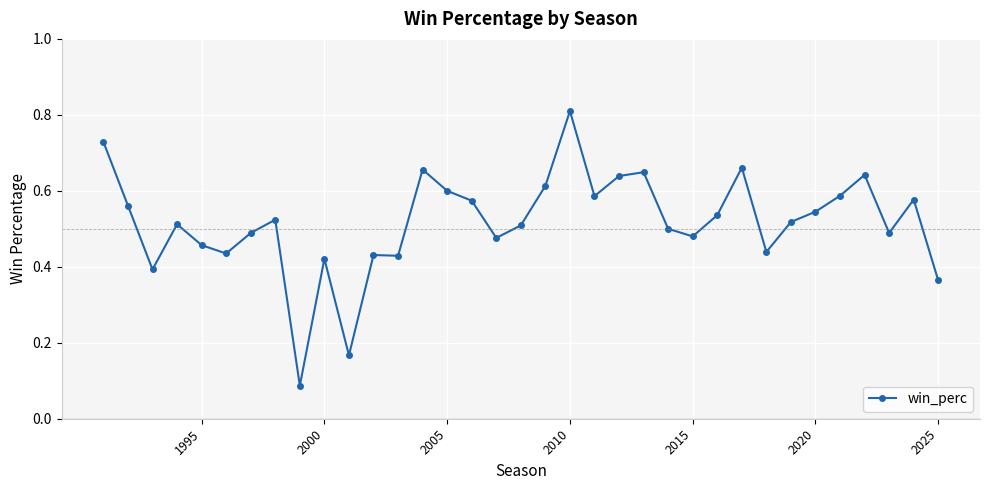

How many values are between 0 and 1?

35